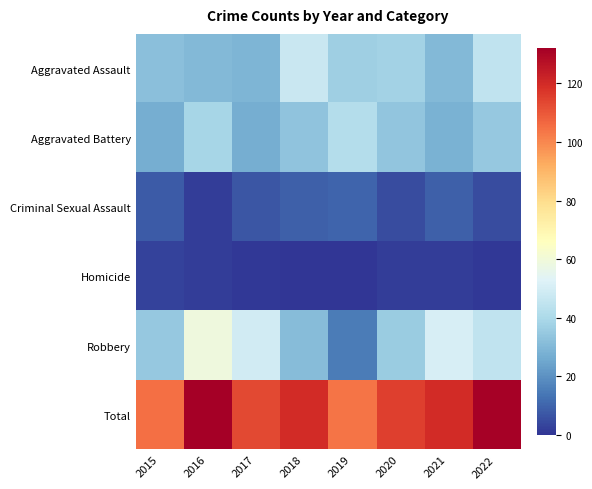

Between 2018 and 2017, which is larger?

2018